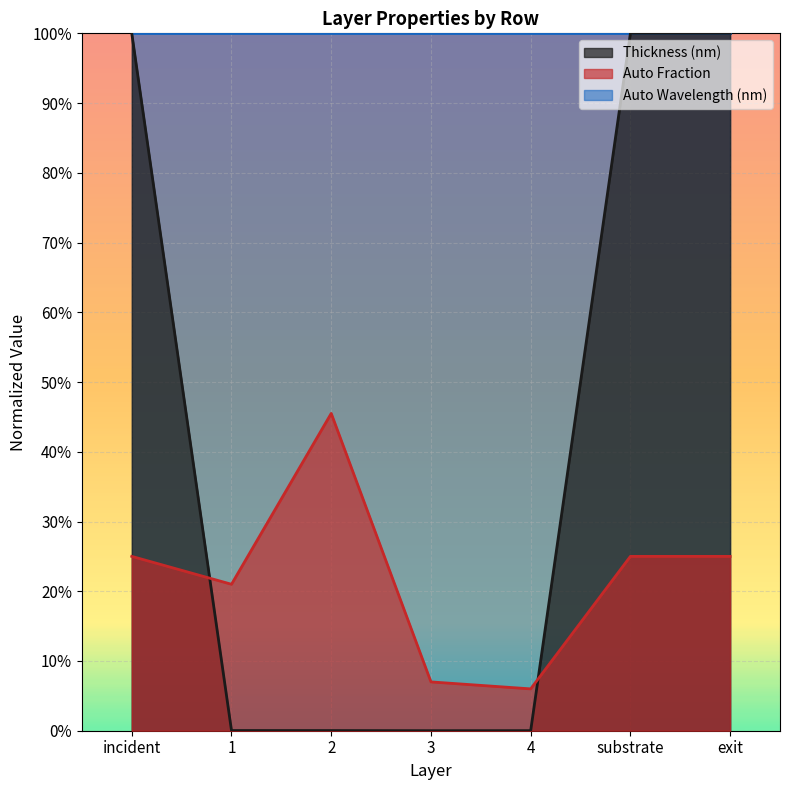

Is the value of Thickness (nm) at 1 greater than the value of Auto Fraction at substrate?

No